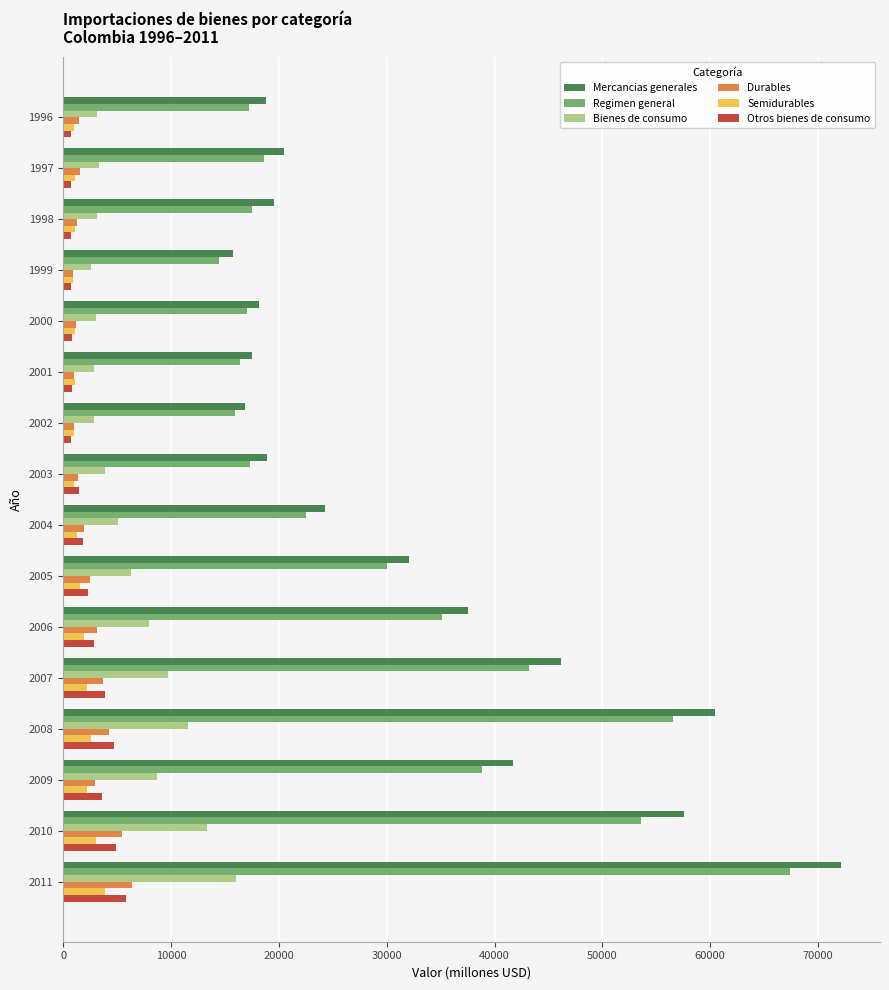

What is the highest value of the Mercancias generales series?

72135